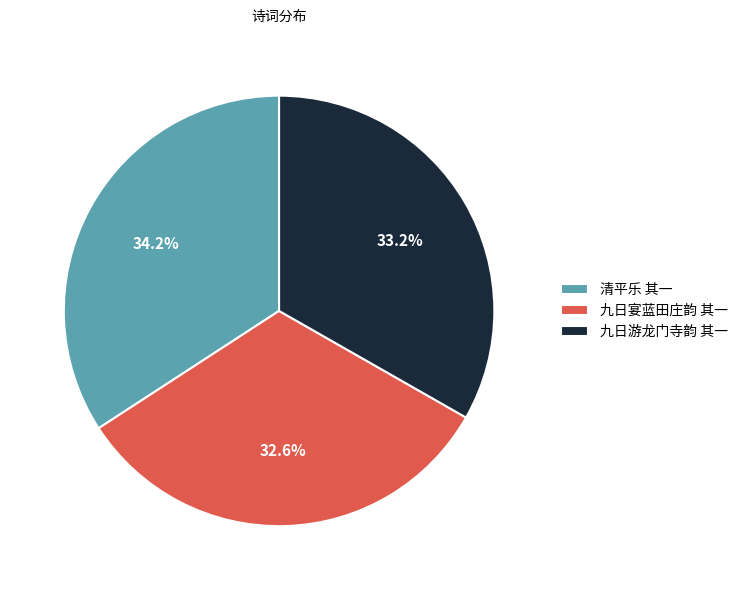

Is there a majority slice in this chart?

No